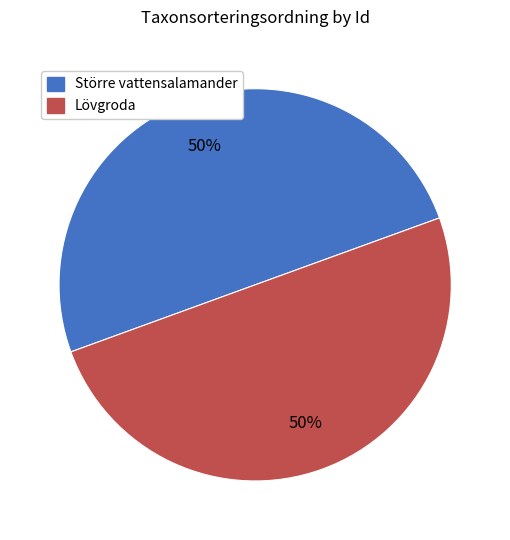

To the nearest percent, what is the average slice percentage?

50%